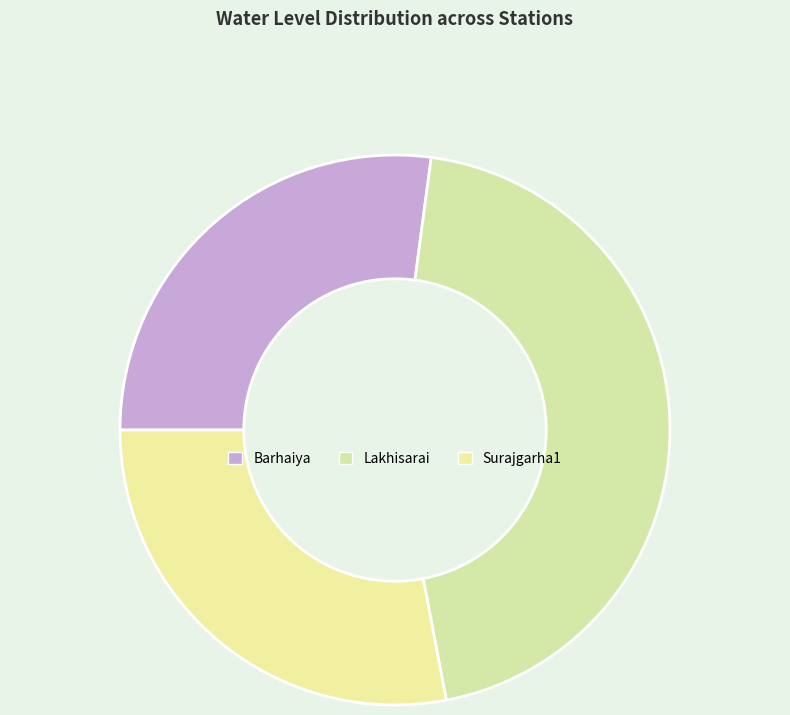

Rank the categories by value from highest to lowest.

Lakhisarai, Surajgarha1, Barhaiya